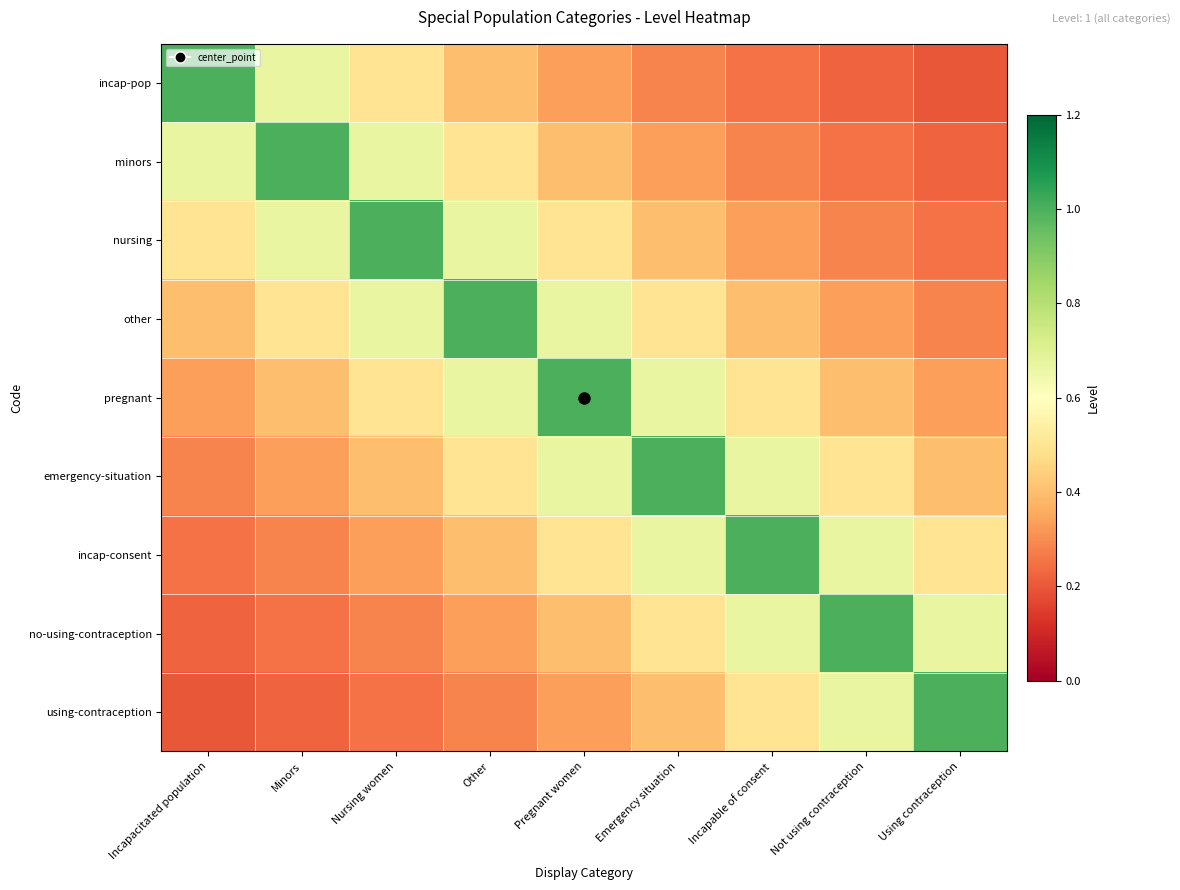

List the series in order of their peak value, lowest first.

incap-pop, minors, nursing, other, pregnant, emergency-situation, incap-consent, no-using-contraception, using-contraception